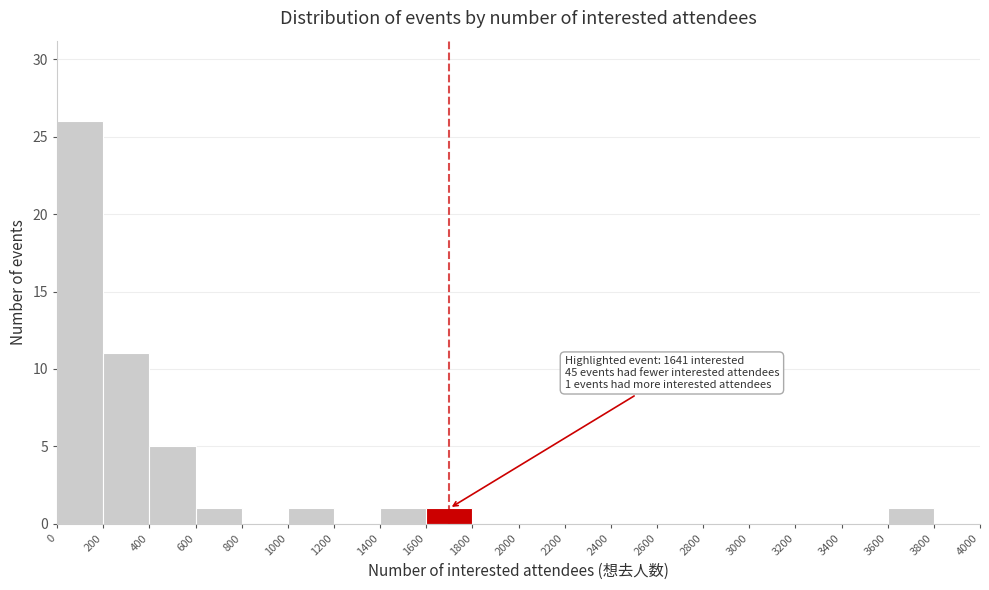

Over which range of the x-axis is the bar tallest?

0 to 200